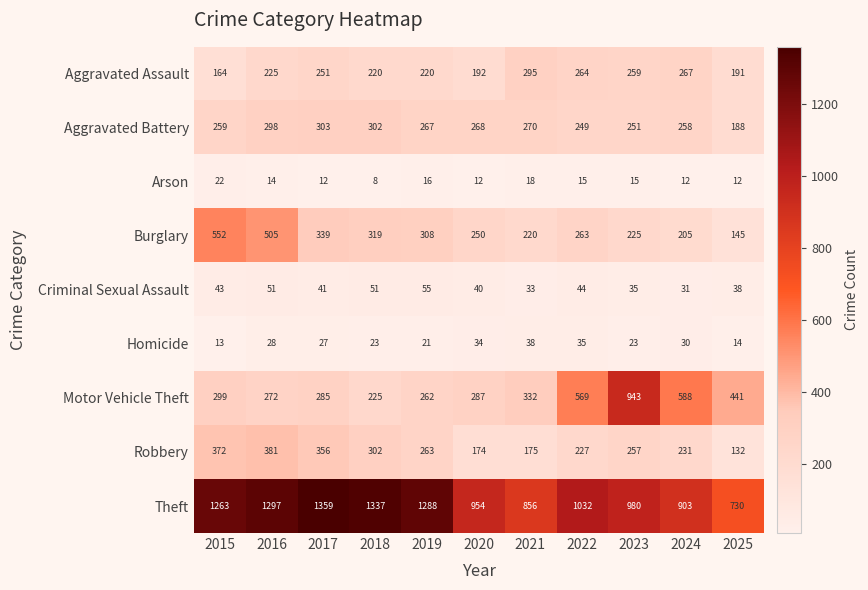

The value of Arson at 2024 is 4. True or false?

False